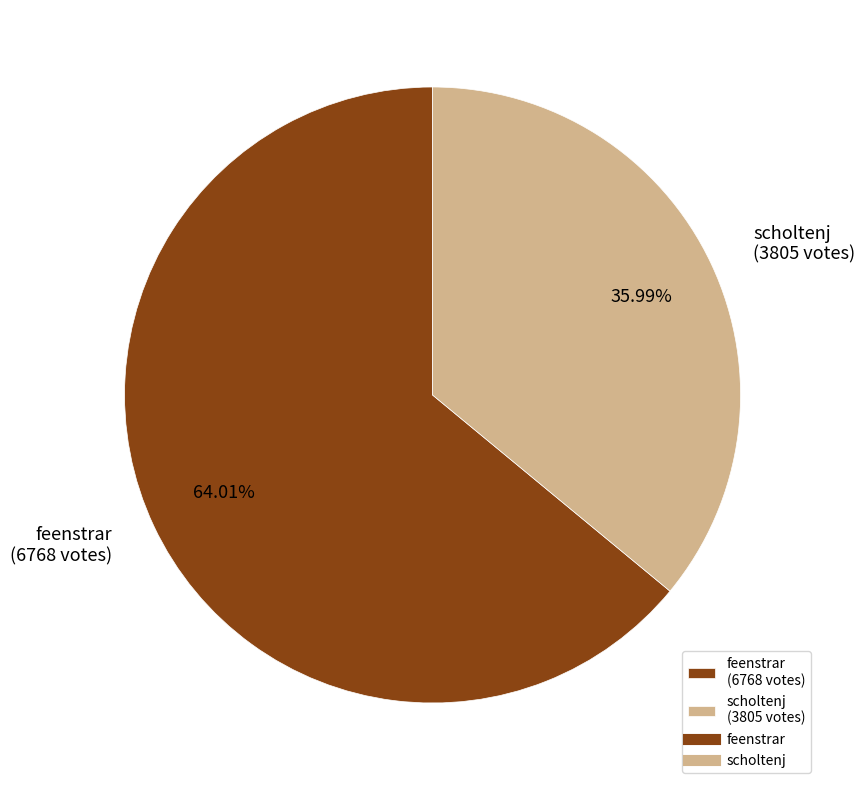

How much of the chart is everything except scholtenj?

64.0%